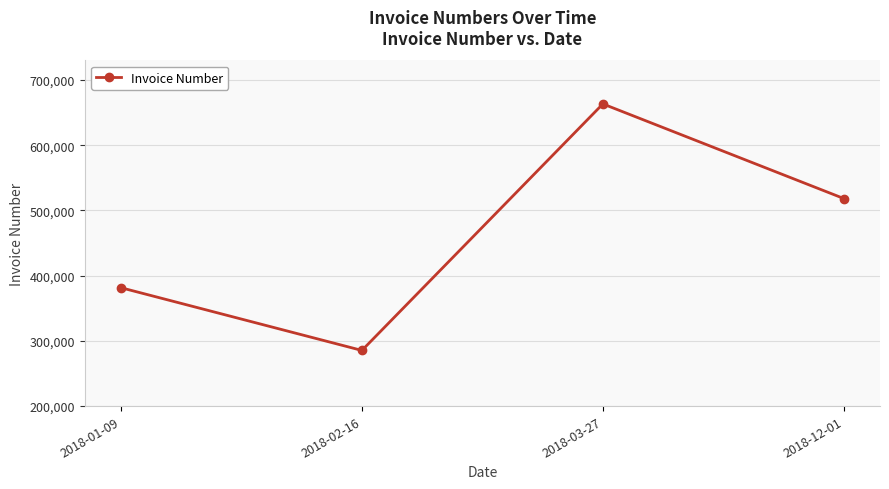

How many lines are shown in the chart?

1